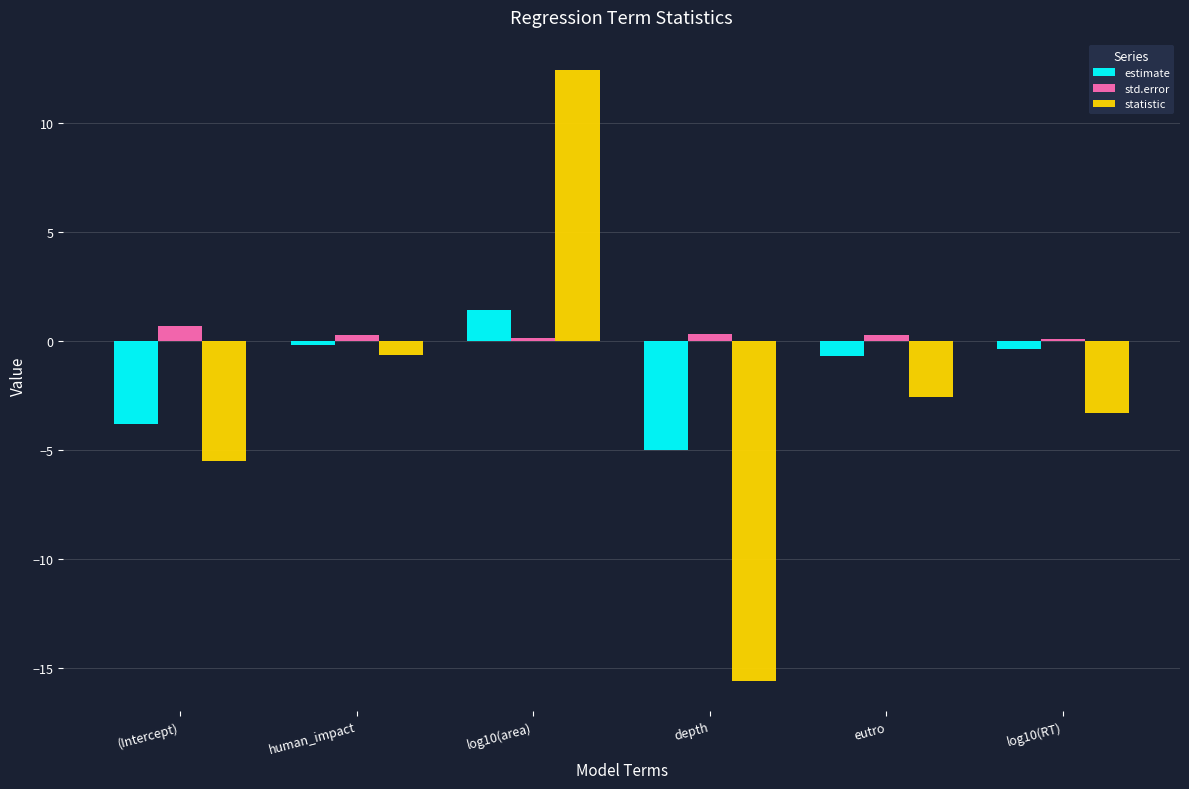

What is the difference between the maximum and minimum values in the estimate series?

6.4